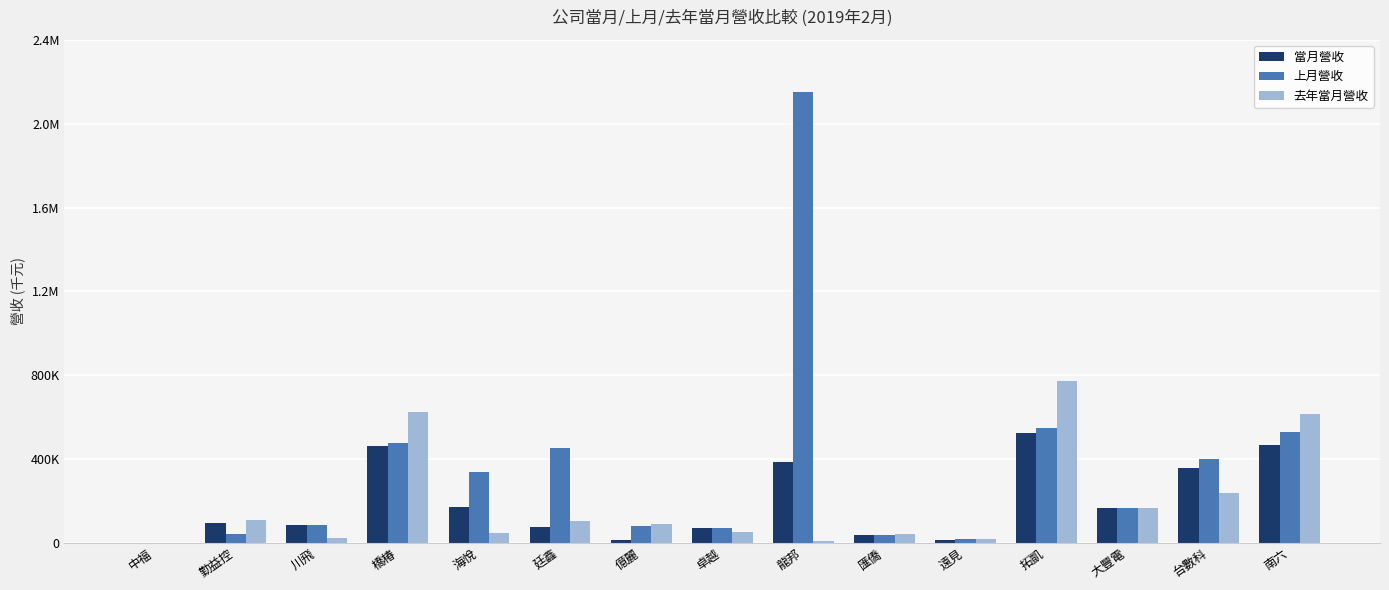

What are all the series names shown in the legend?

當月營收, 上月營收, 去年當月營收